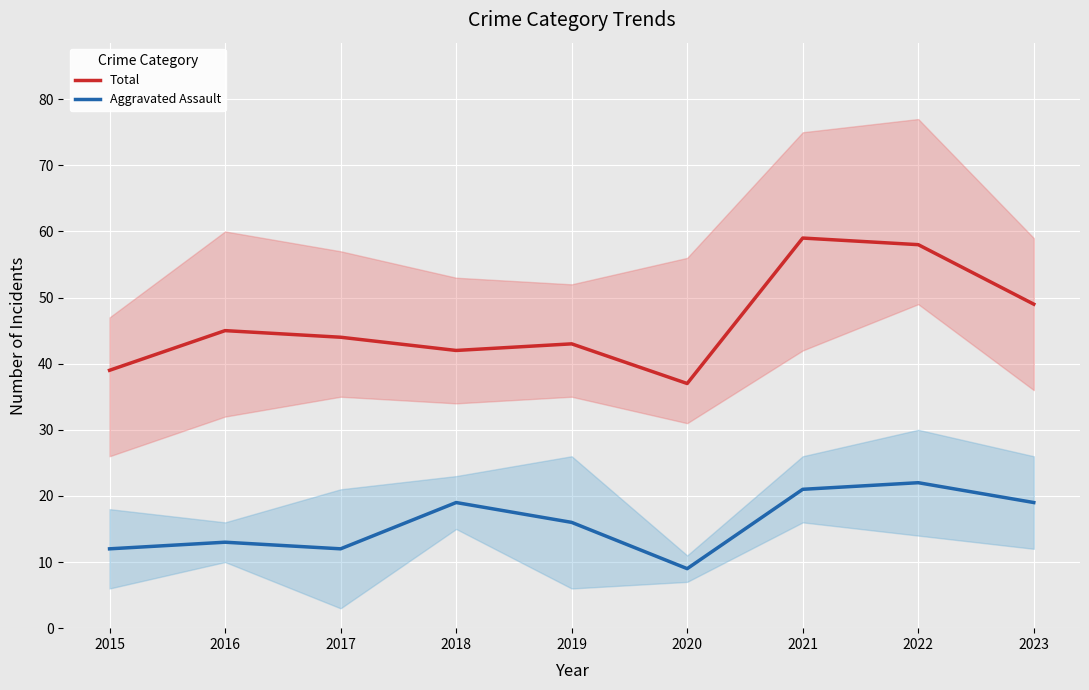

True or false: Aggravated Assault and Total intersect in this chart.

False